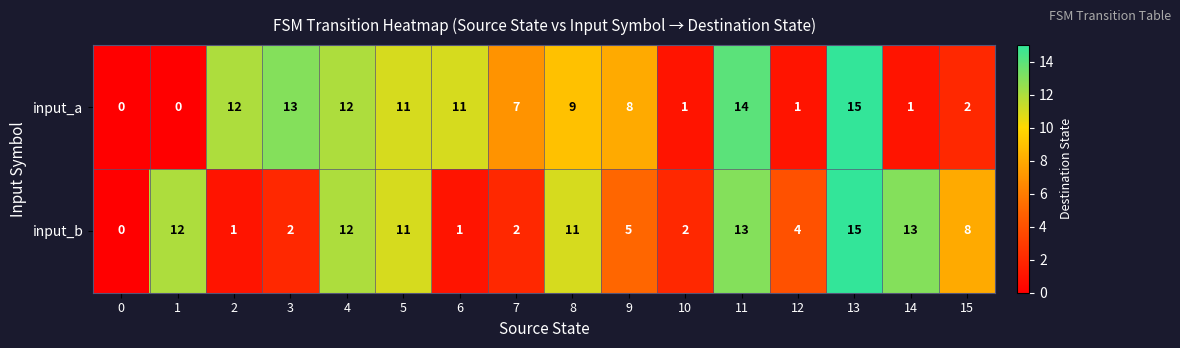

At which category is the sum across all series the highest?

13